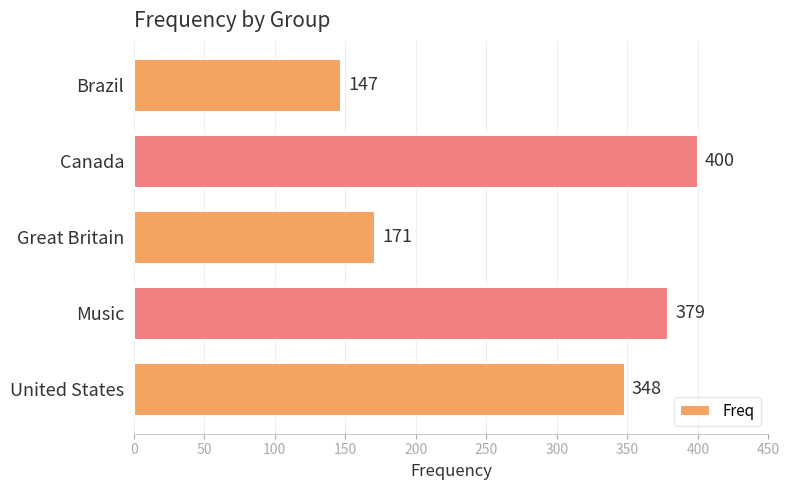

Rank the categories by value from lowest to highest.

Brazil, Great Britain, United States, Music, Canada